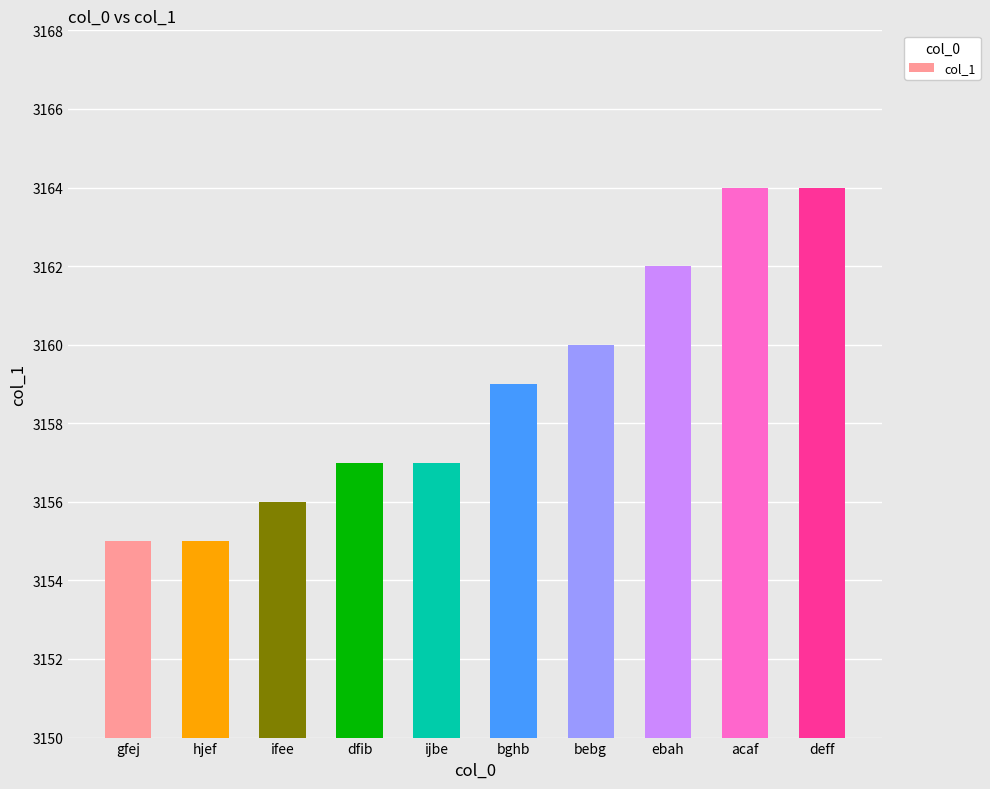

What is the smallest value displayed?

3155